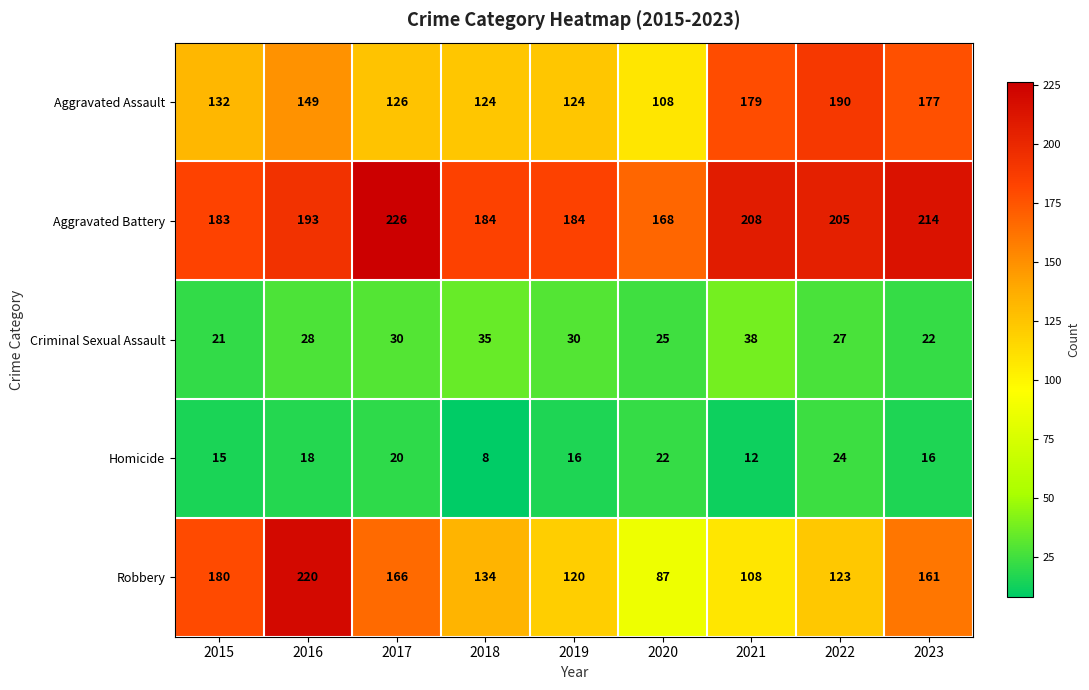

What is the difference between the highest and lowest values at 2020?

146